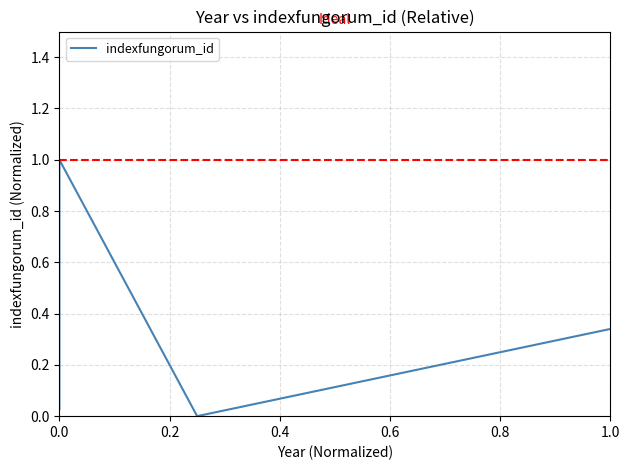

What is the value of the 4th point from the left?

0.3